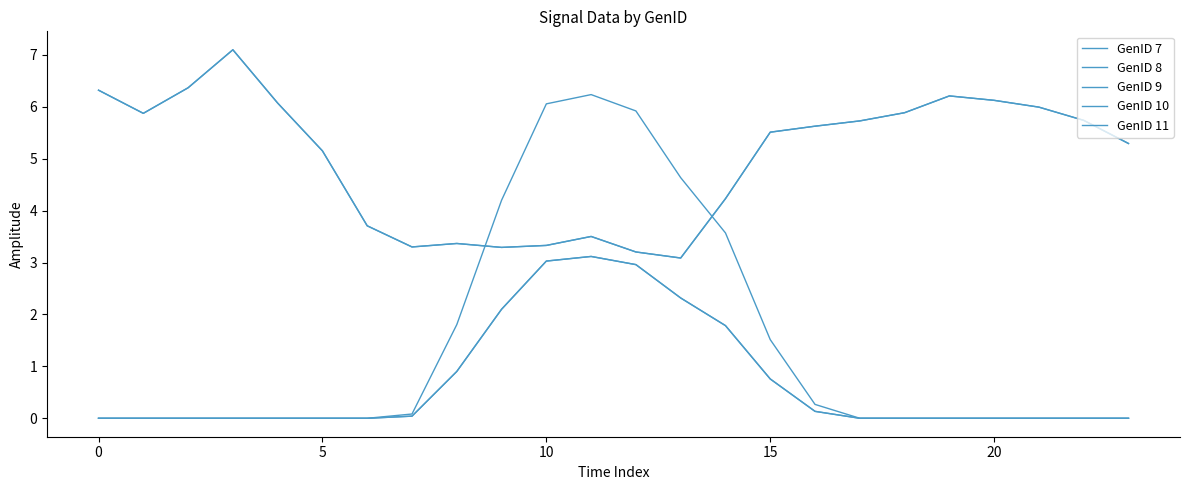

At which category is the sum across all series the highest?

11